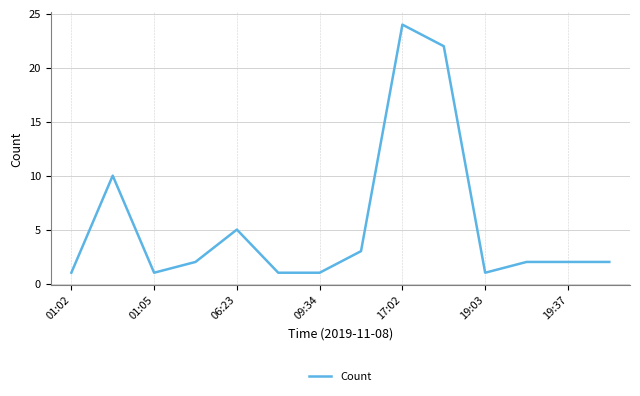

What is the difference between the maximum and minimum values?

23